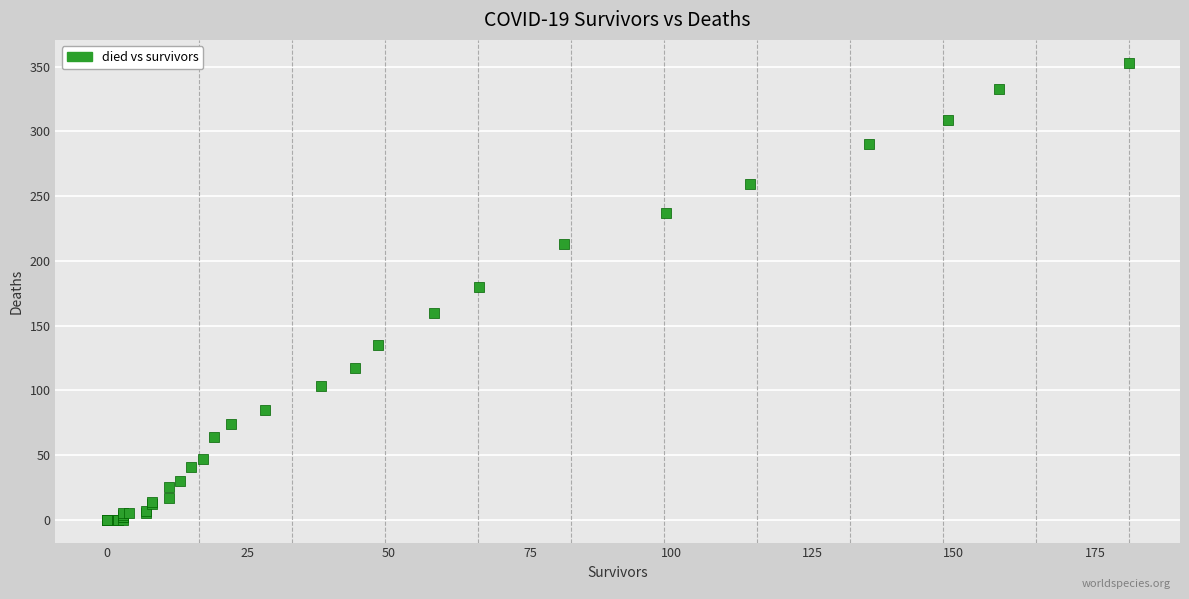

What Y value in the scatter plot is closest to 176?

180